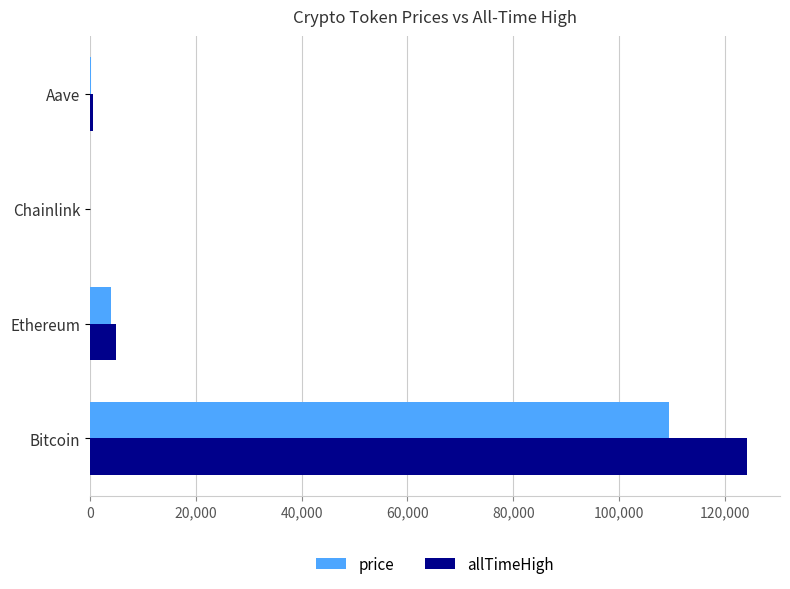

Which label corresponds to the largest value in the chart?

Bitcoin